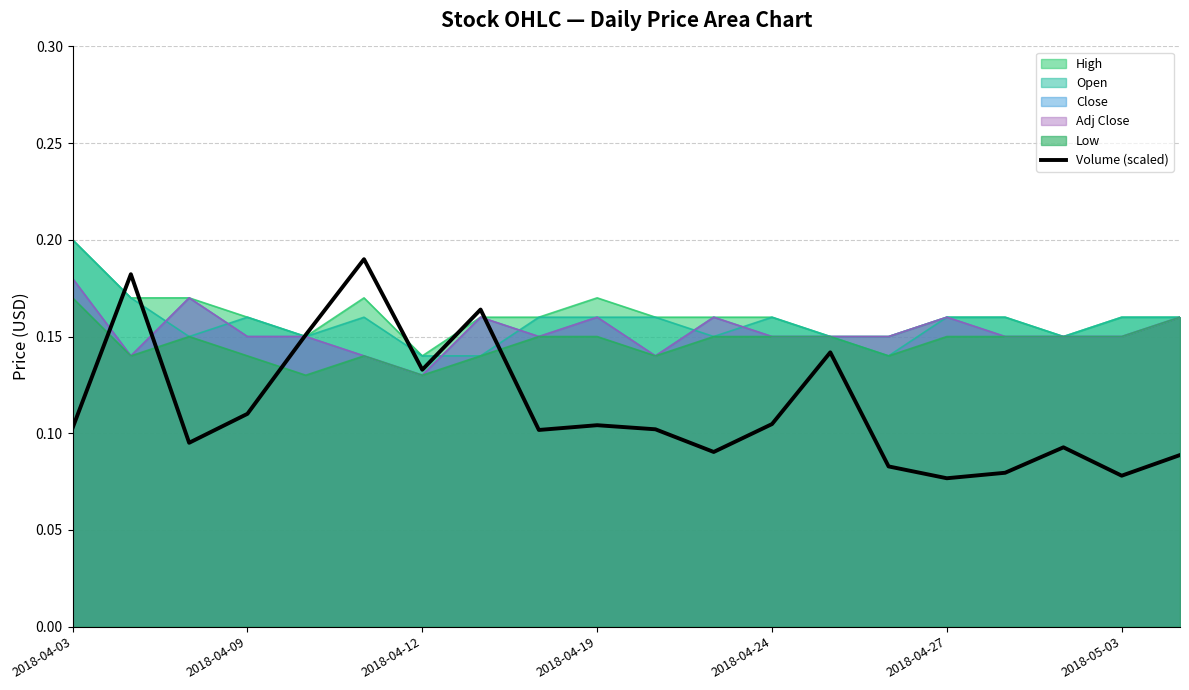

Reading left to right, what are all the values shown in this chart?

0.1	0.2	0.1	0.1	0.2	0.2	0.1	0.2	0.1	0.1	0.1	0.1	0.1	0.1	0.1	0.1	0.1	0.1	0.1	0.1